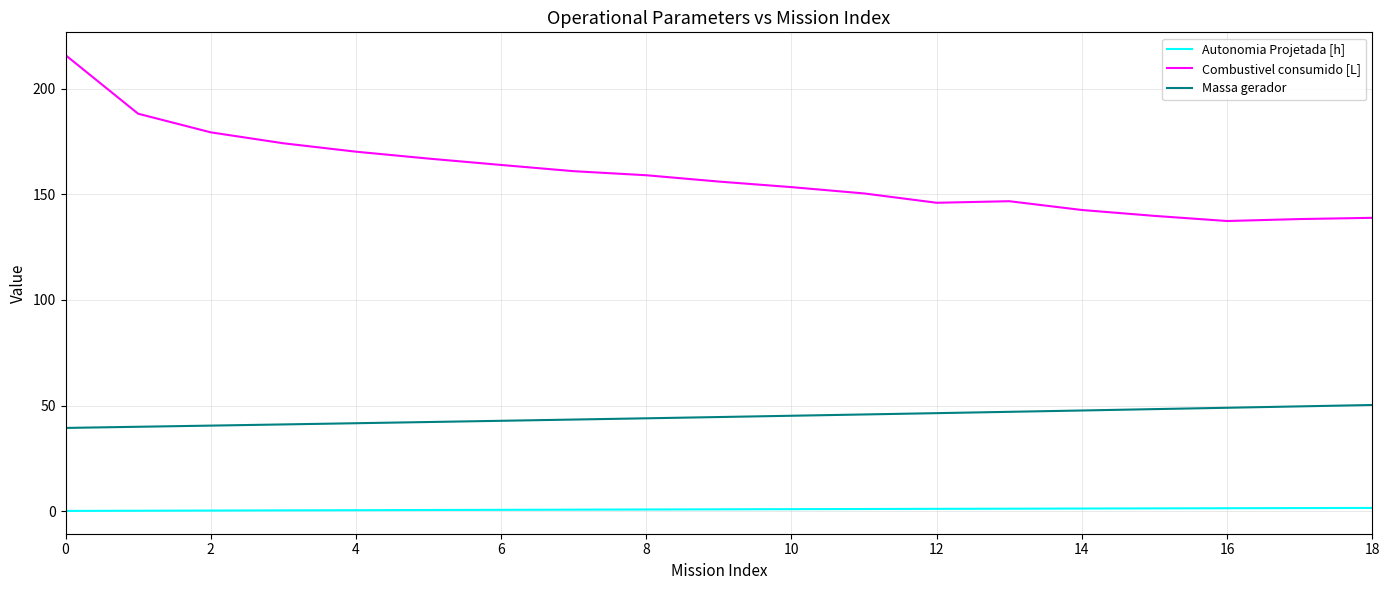

Which series has the largest range (max minus min)?

Combustivel consumido [L]